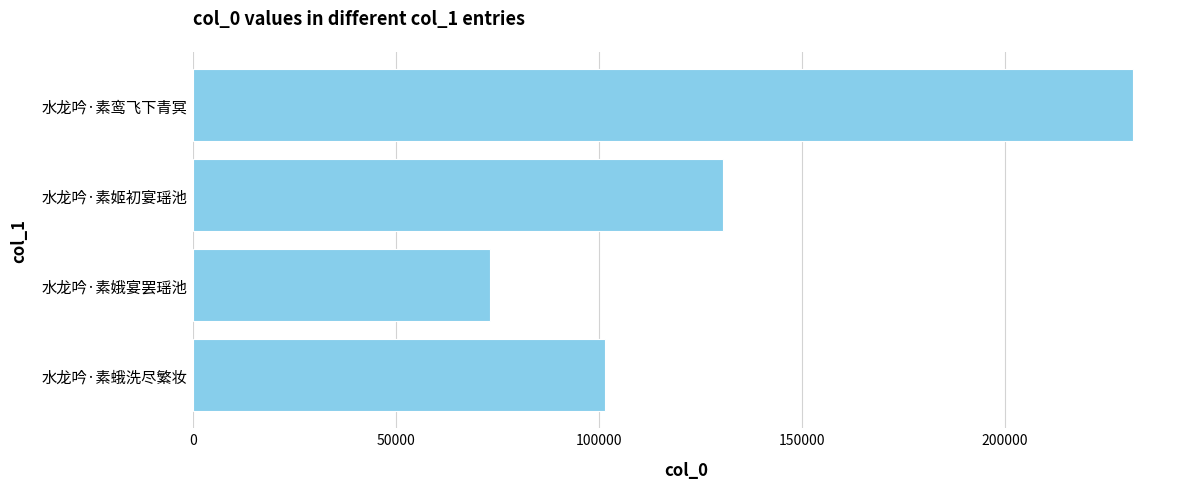

What is the difference between the second highest and minimum values?

57395